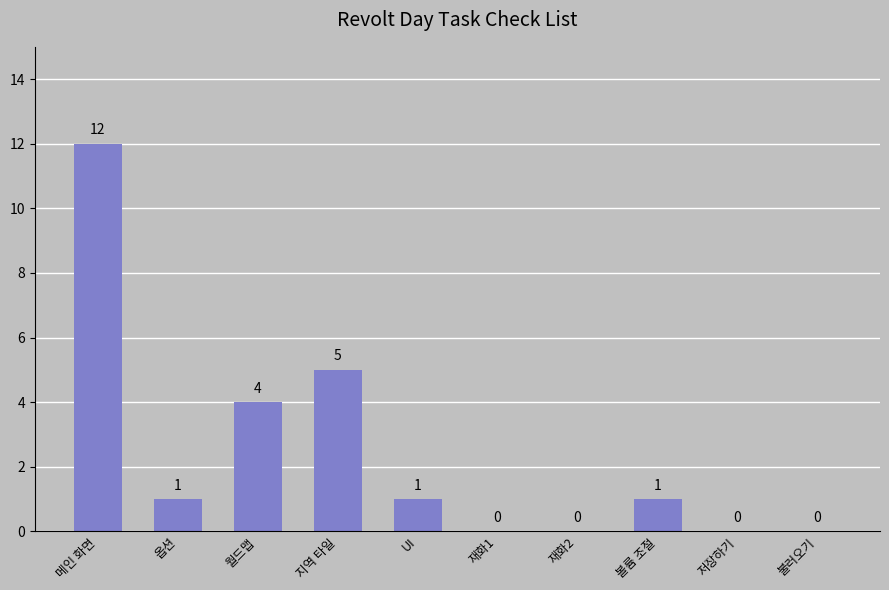

Approximately how many times larger is the value at 볼륨 조절 compared to UI?

1.0